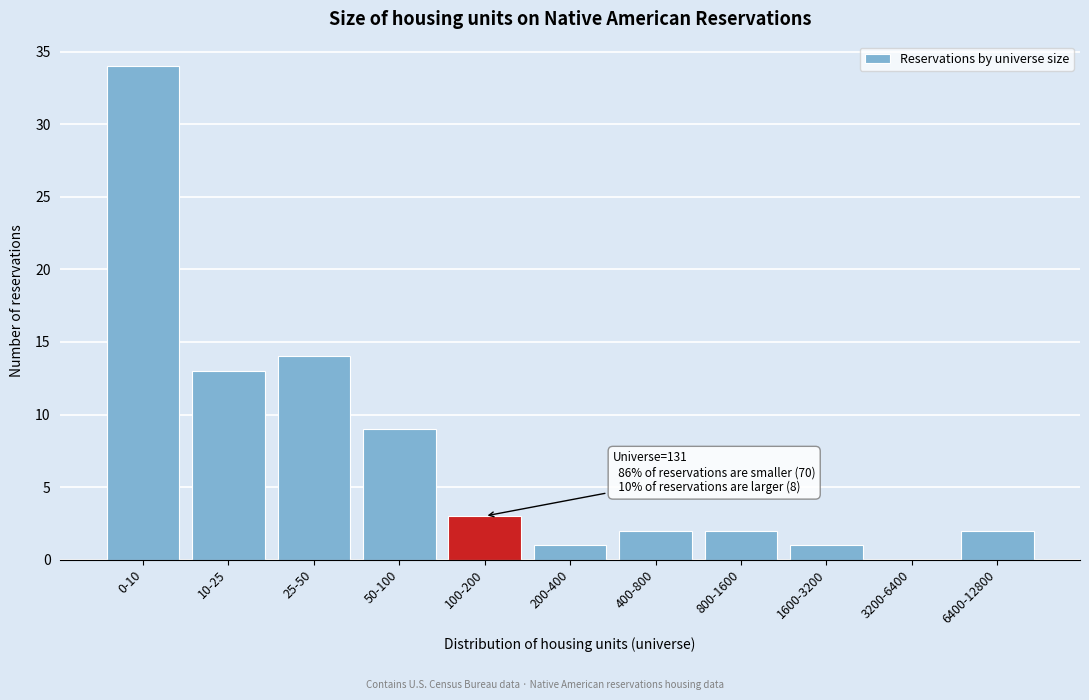

Reading right to left, list all the values displayed in this chart.

6400-12800=2	3200-6400=0	1600-3200=1	800-1600=2	400-800=2	200-400=1	100-200=3	50-100=9	25-50=14	10-25=13	0-10=34